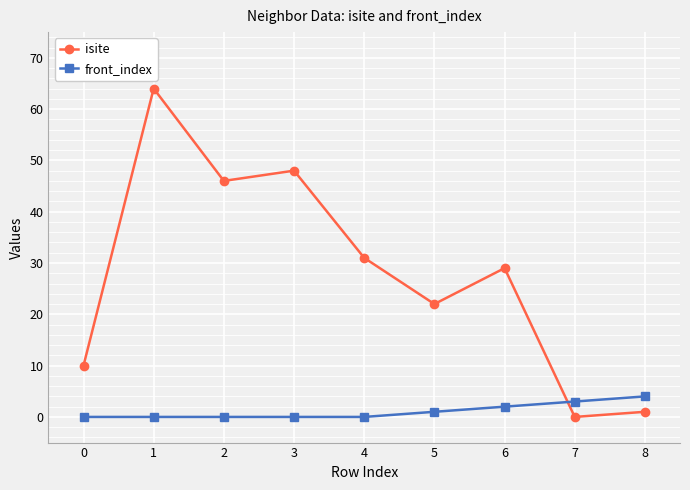

Reading left to right, what are all the values shown in this chart?

isite: 10	64	46	48	31	22	29	0	1
front_index: 0	0	0	0	0	1	2	3	4